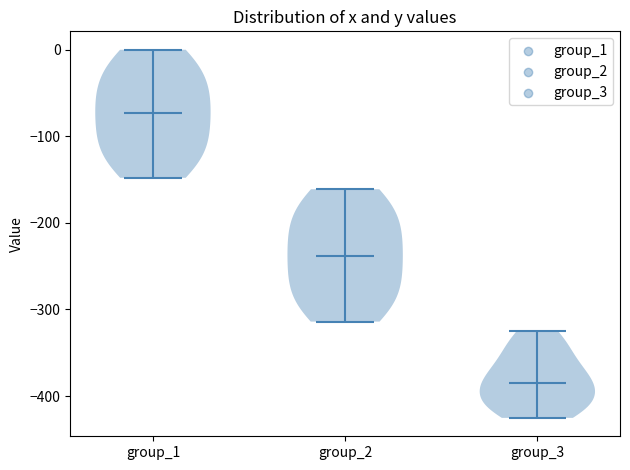

Reading left to right, read every violin against the y-axis: where its median line is, and the lowest and highest points it reaches. The values are not printed on the chart, so give them approximately, as read against the axis.

group_1: median line -70, lowest point -150, highest point 0
group_2: median line -240, lowest point -310, highest point -160
group_3: median line -380, lowest point -430, highest point -320